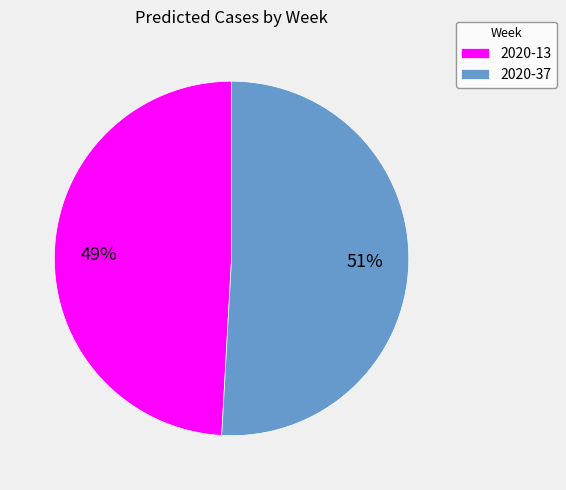

To the nearest percent, what is the average slice percentage?

50%